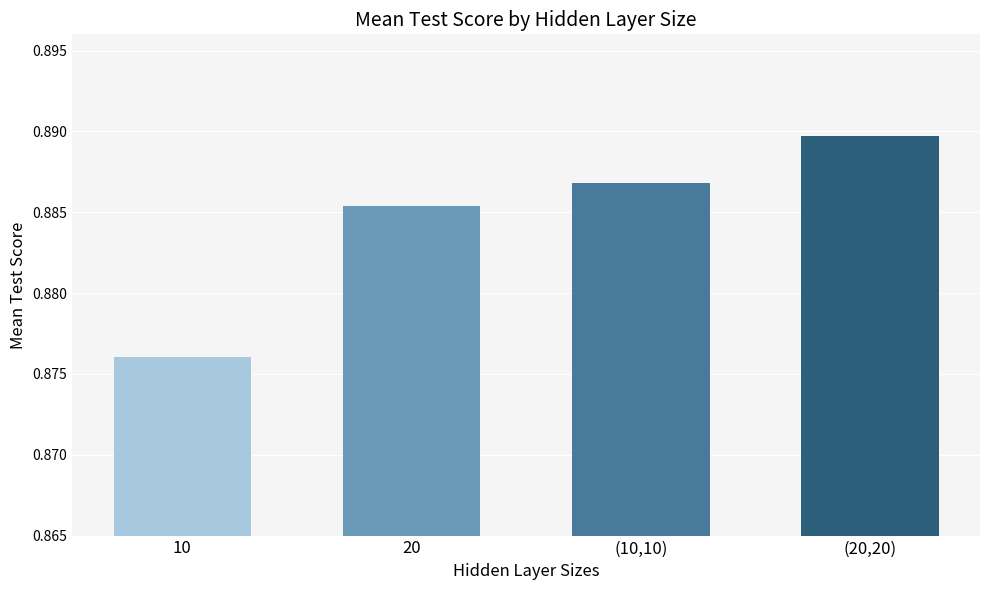

Count the values in the range 0 to 1.

4